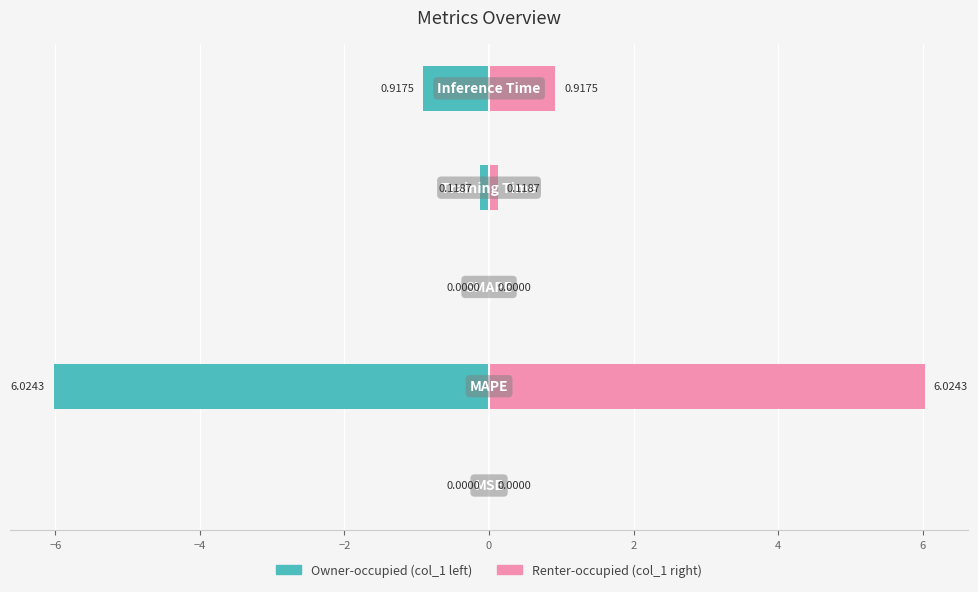

Which series has the largest total across all categories?

col_1 (right)